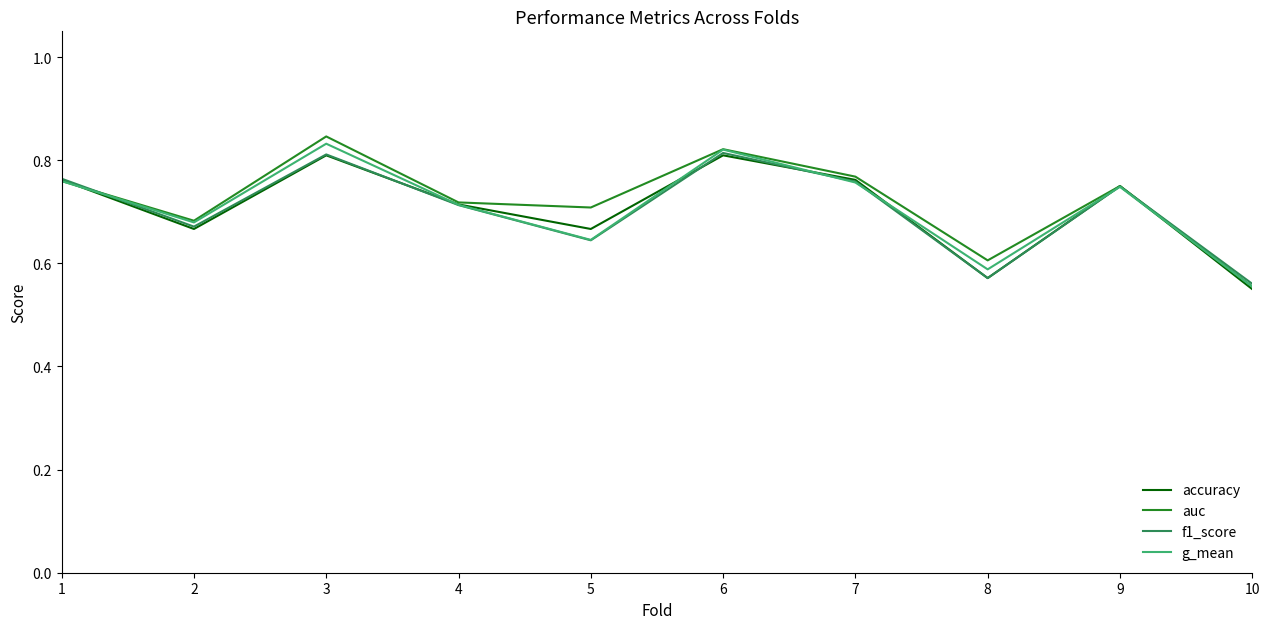

The accuracy series shows 0.2 at 2. True or false?

False